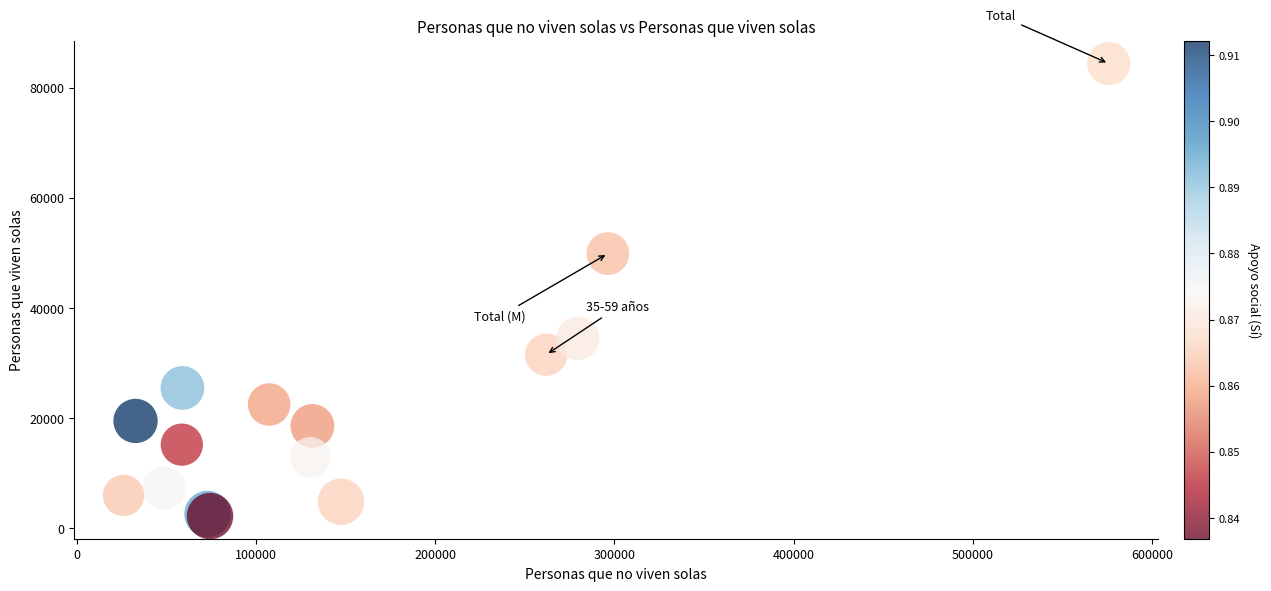

What Y value in the scatter plot is closest to 43303?

49876.4